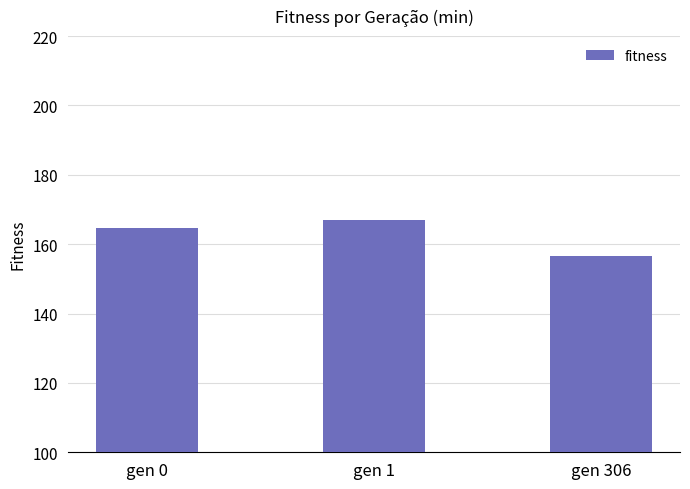

What is the smallest value displayed?

156.7